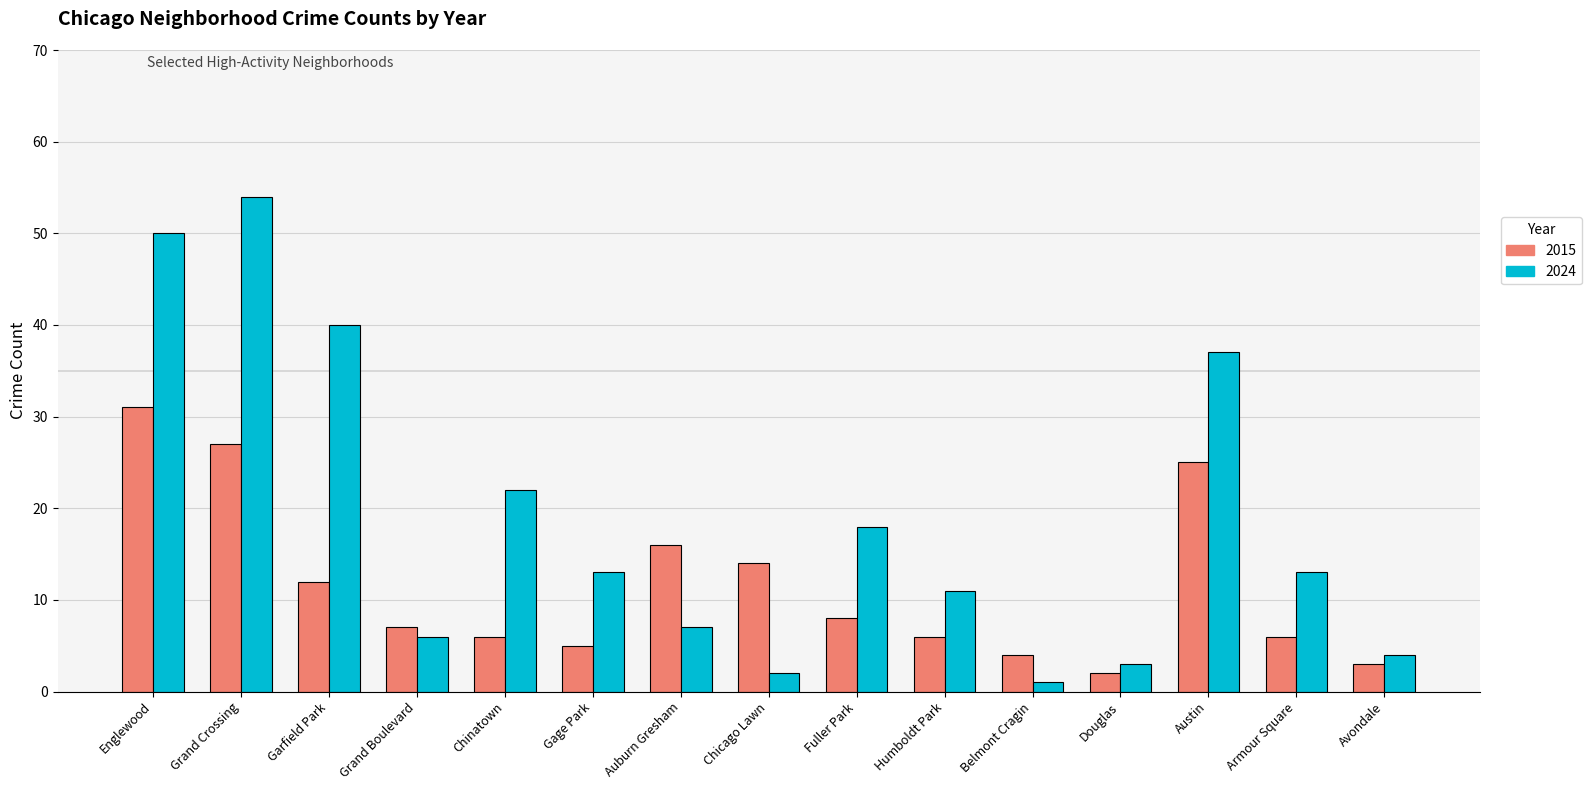

Reading left to right, what are all the values shown in this chart?

2015: Englewood=31	Grand Crossing=27	Garfield Park=12	Grand Boulevard=7	Chinatown=6	Gage Park=5	Auburn Gresham=16	Chicago Lawn=14	Fuller Park=8	Humboldt Park=6	Belmont Cragin=4	Douglas=2	Austin=25	Armour Square=6	Avondale=3
2024: Englewood=50	Grand Crossing=54	Garfield Park=40	Grand Boulevard=6	Chinatown=22	Gage Park=13	Auburn Gresham=7	Chicago Lawn=2	Fuller Park=18	Humboldt Park=11	Belmont Cragin=1	Douglas=3	Austin=37	Armour Square=13	Avondale=4